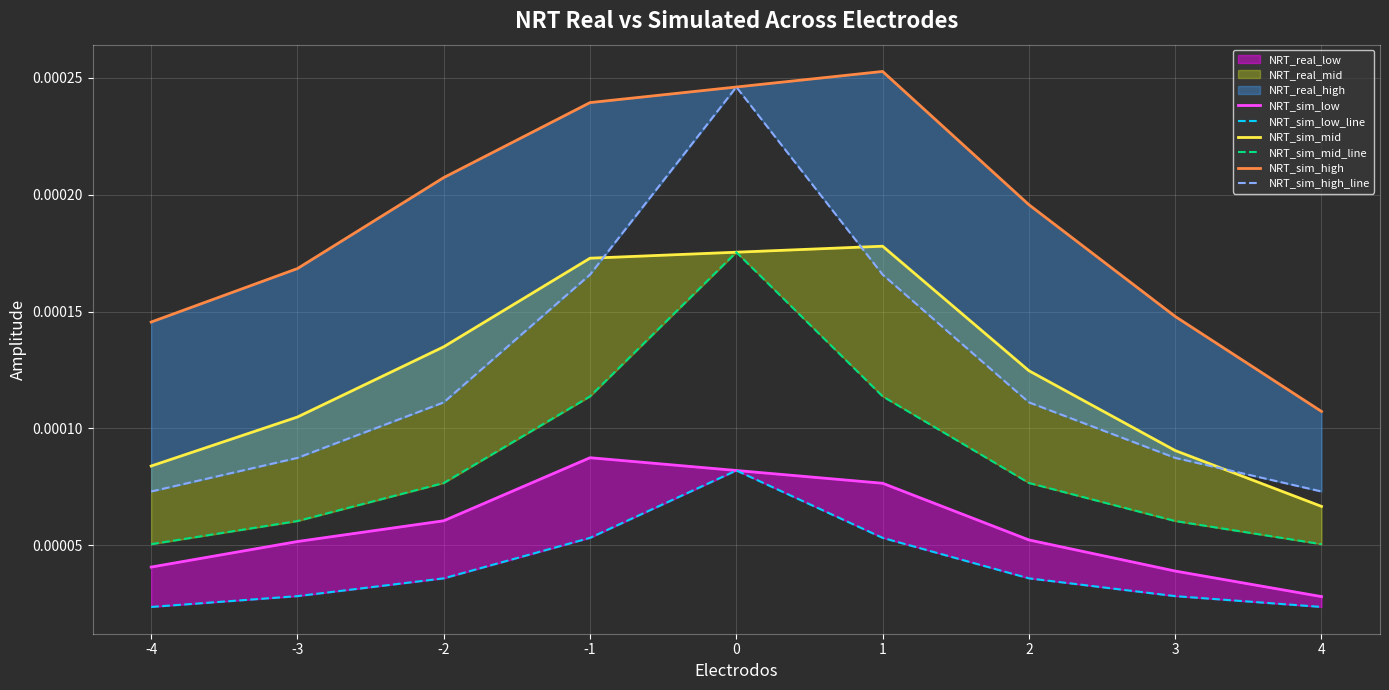

True or false: NRT_sim_mid_line and NRT_sim_low intersect in this chart.

False